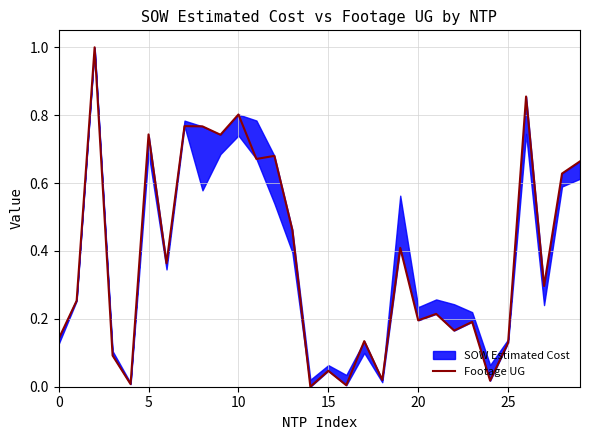

What is the change in value from 8 to 16?

-0.8